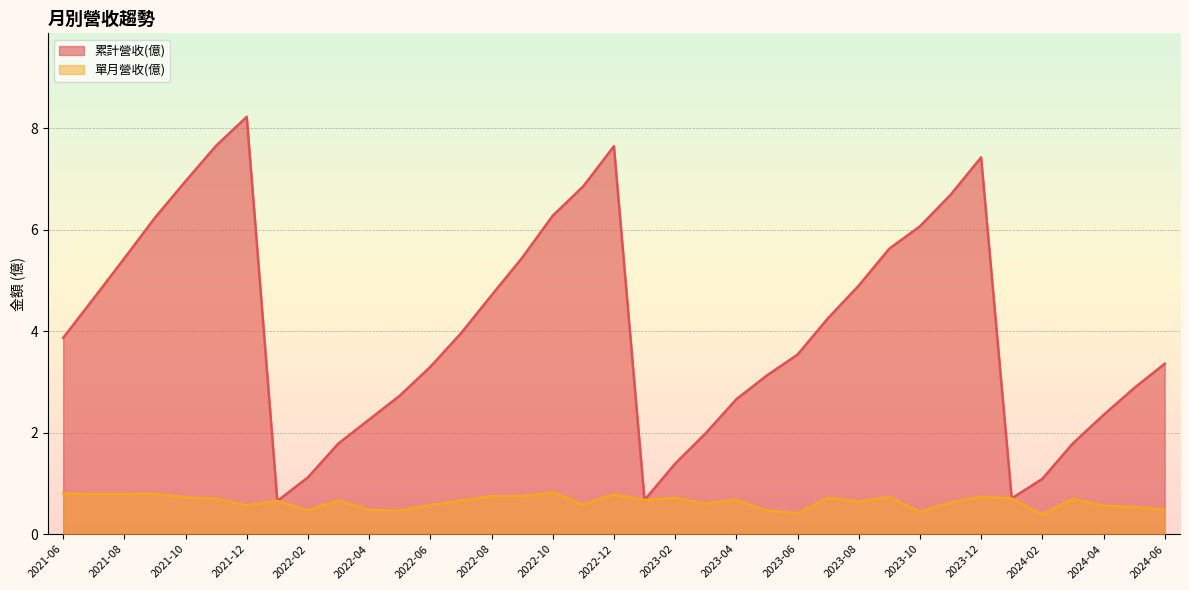

What is the smallest value displayed?

0.4